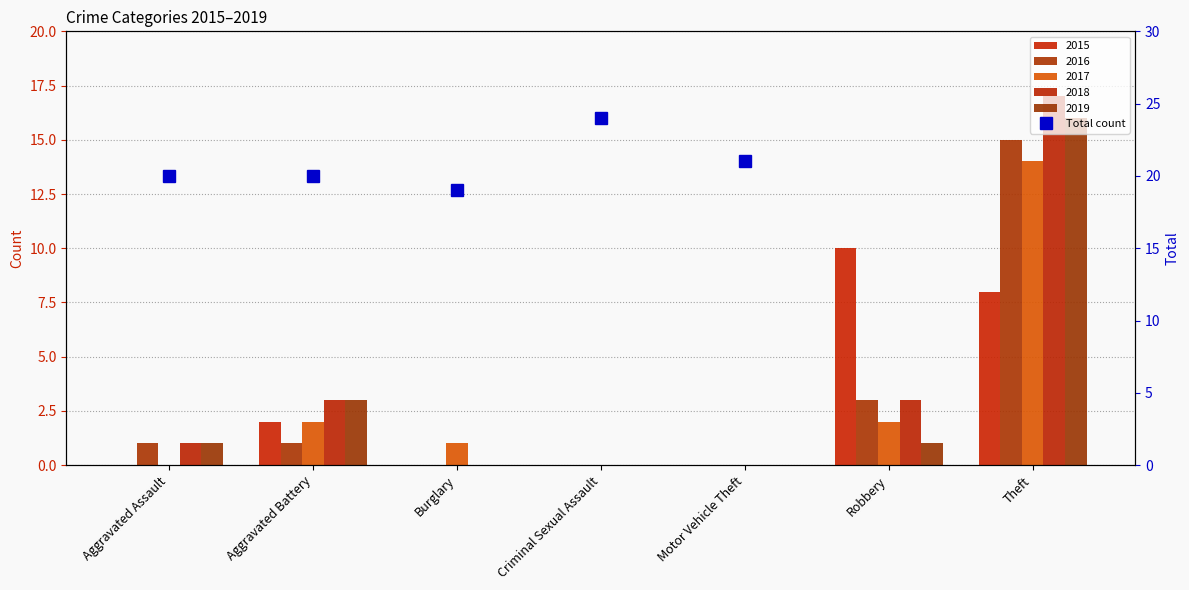

Are the bars horizontal?

No